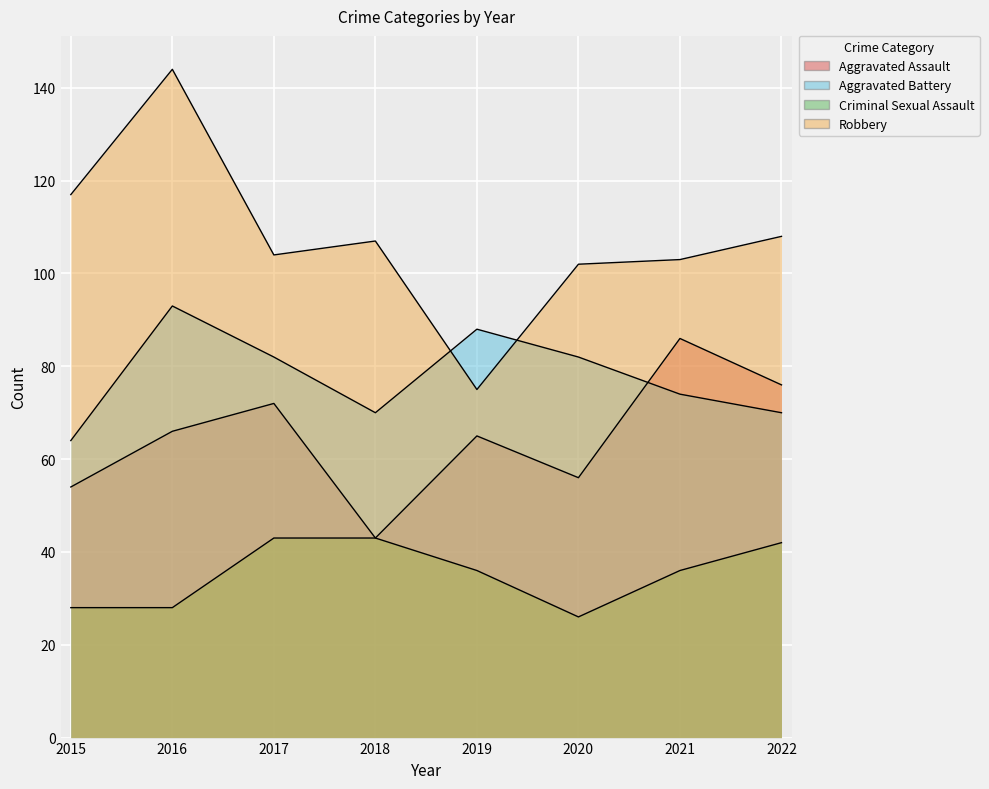

What is the sum of the Aggravated Assault values at 2016 and 2015?

120